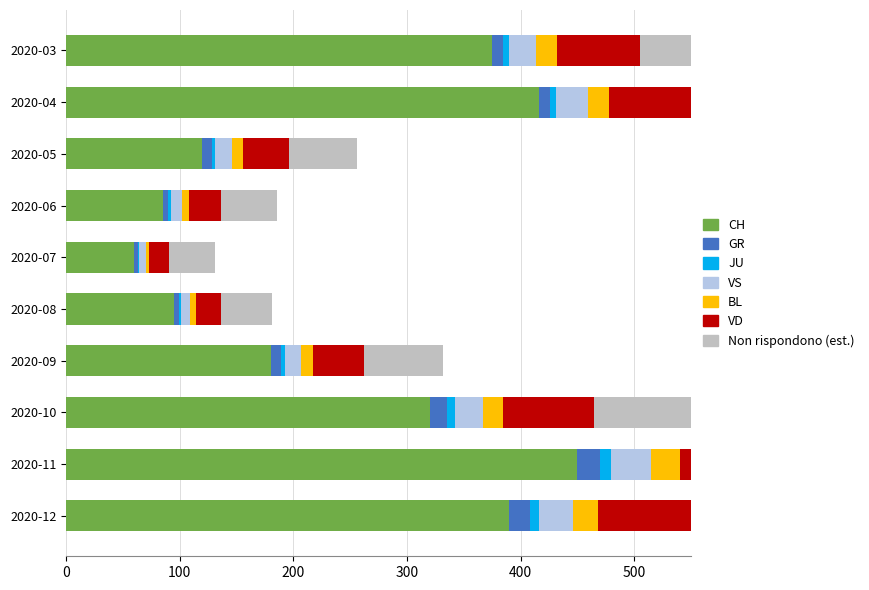

At which label does CH first exceed 320?

2020-03